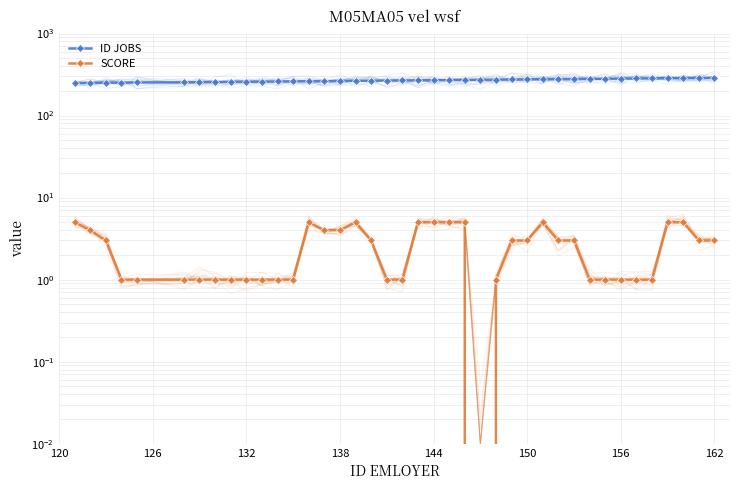

What is the value of the ID JOBS point at the 30th from the left?

278